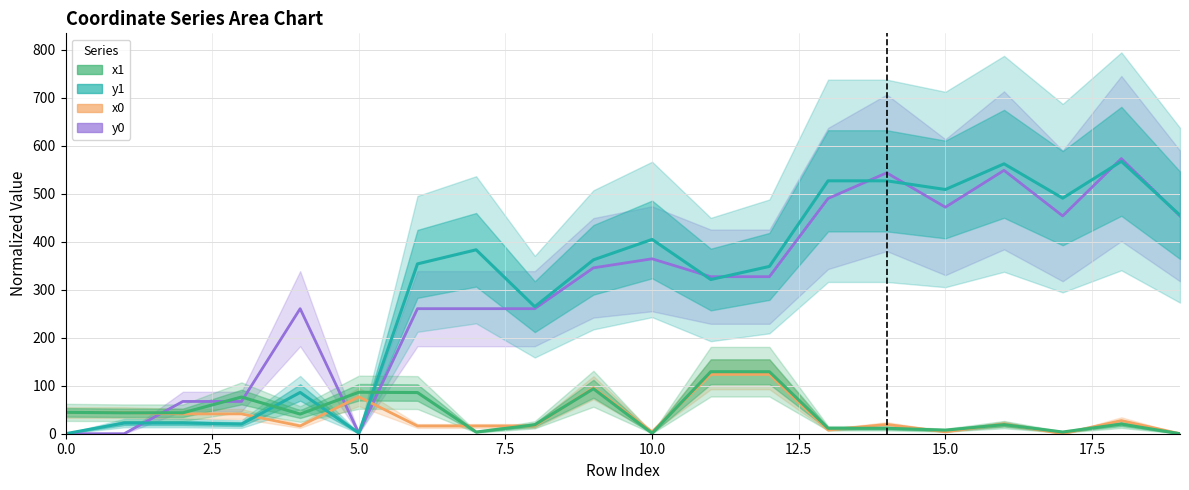

How many values in the x1 series are below 40?

10